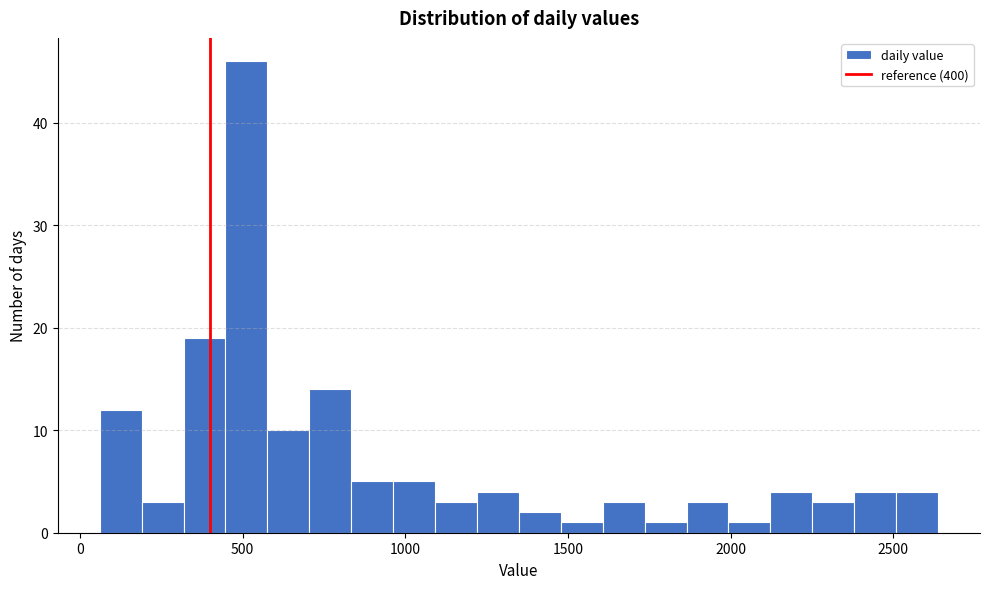

Around what value on the x-axis is the tallest bar? Give the approximate position of its centre, as read against the axis.

500